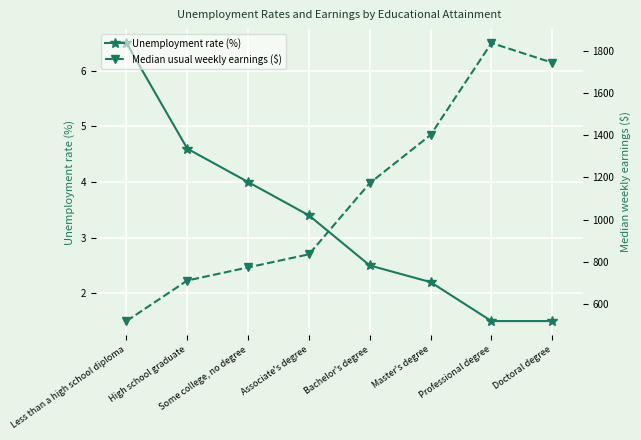

What is the difference between the highest and lowest values at High school graduate?

707.4